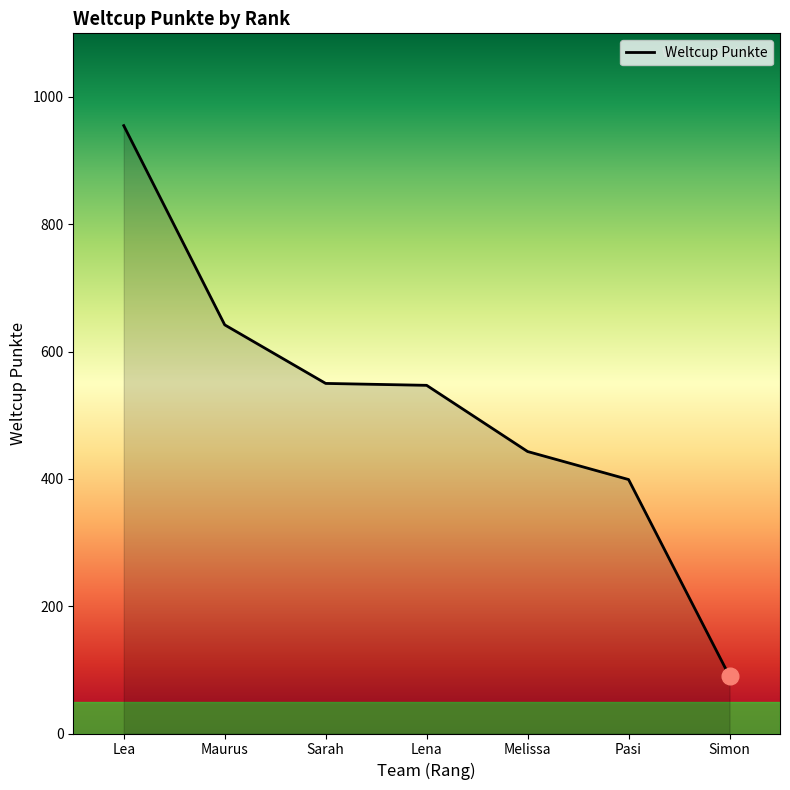

Which label corresponds to the largest value in the chart?

Lea